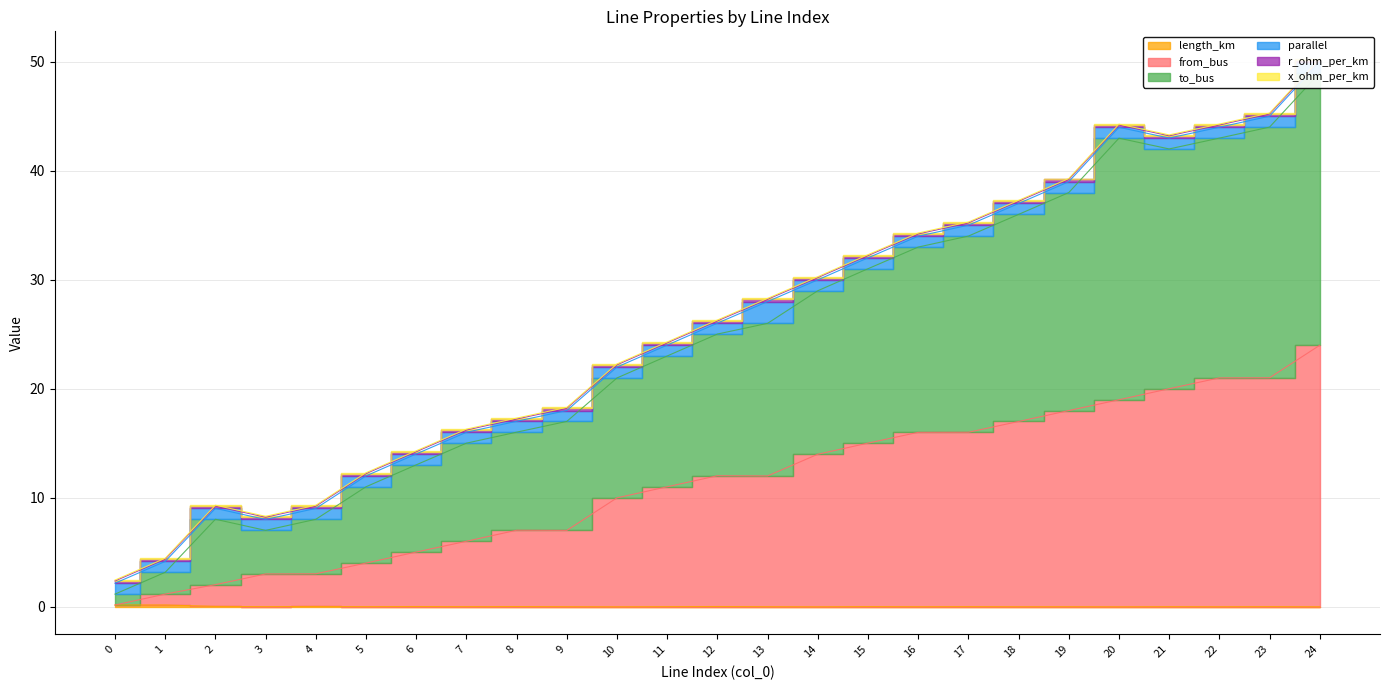

The value of length_km at 5 is 0.0. True or false?

False